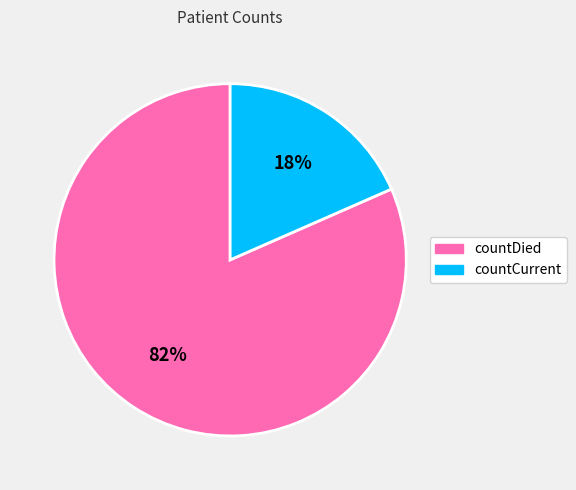

To the nearest percent, what portion does countDied represent?

82%